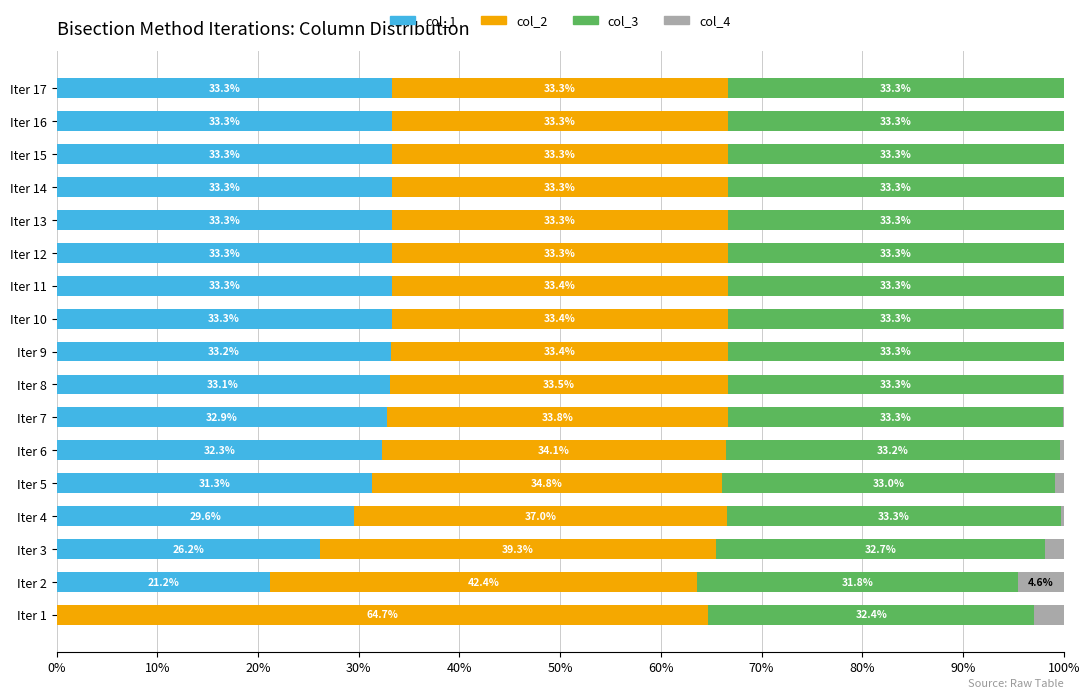

The value of col_1 at Iter 2 is 21.2. True or false?

True